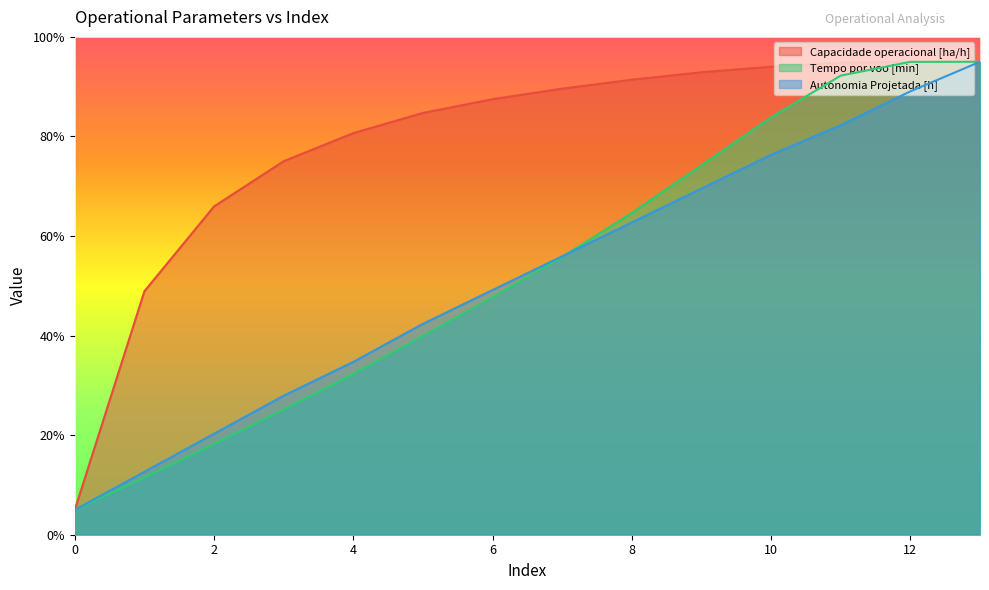

True or false: Autonomia Projetada [h] and Capacidade operacional [ha/h] intersect in this chart.

True